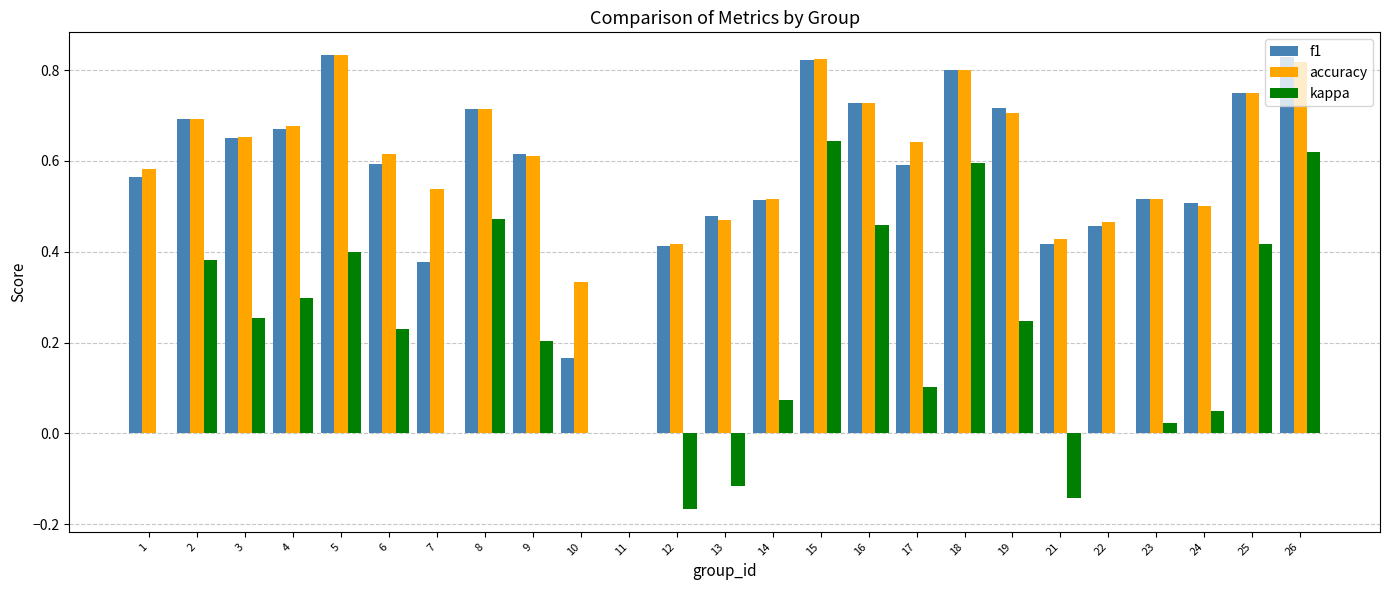

The value of f1 at 14 is 0.9. True or false?

False